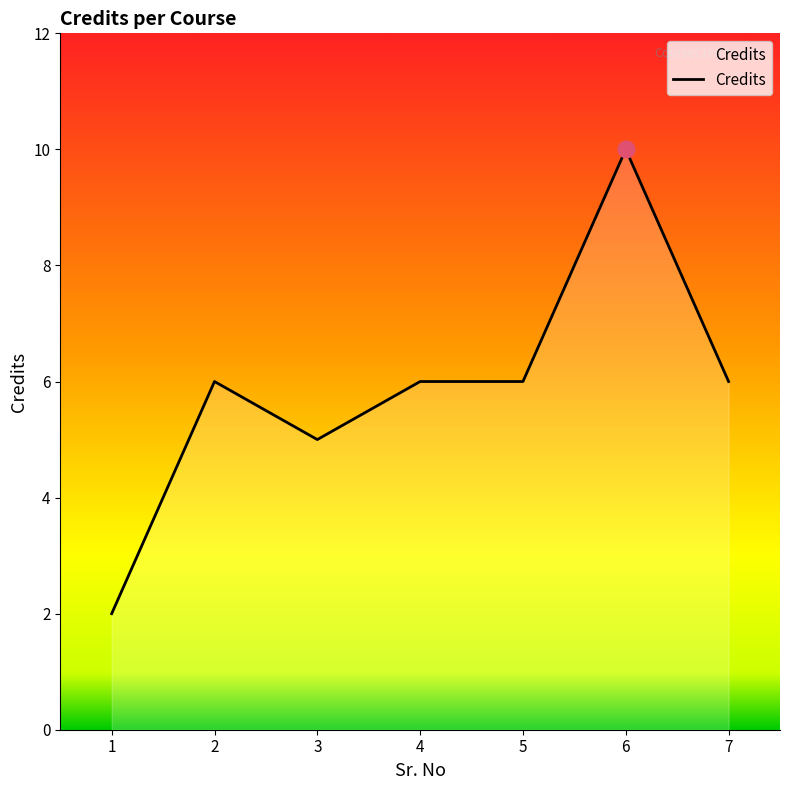

What is the approximate value at 3?

5